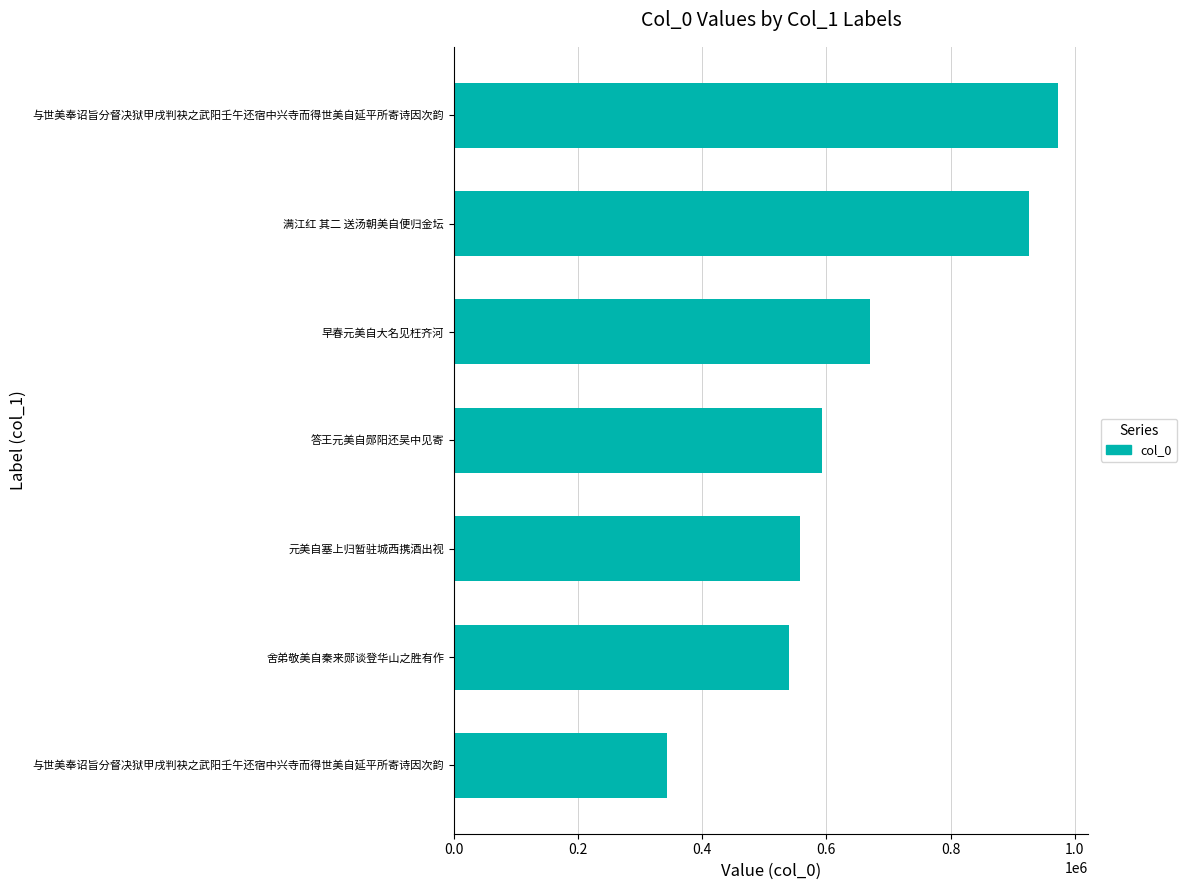

Count the number of data series in this chart.

1